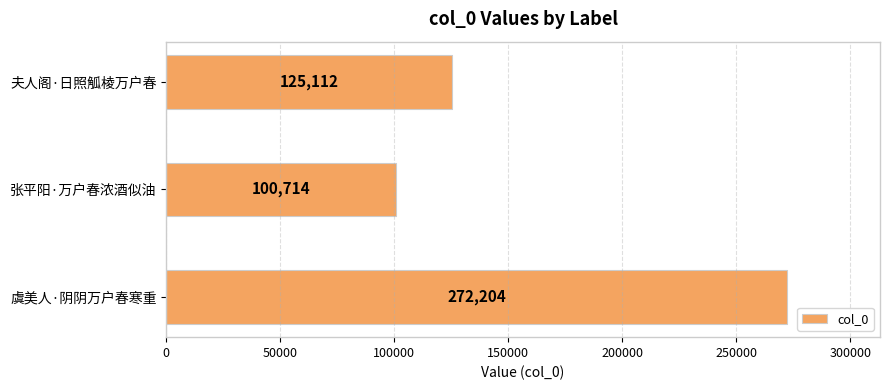

The chart shows a value of 62263 at 张平阳·万户春浓酒似油. True or false?

False